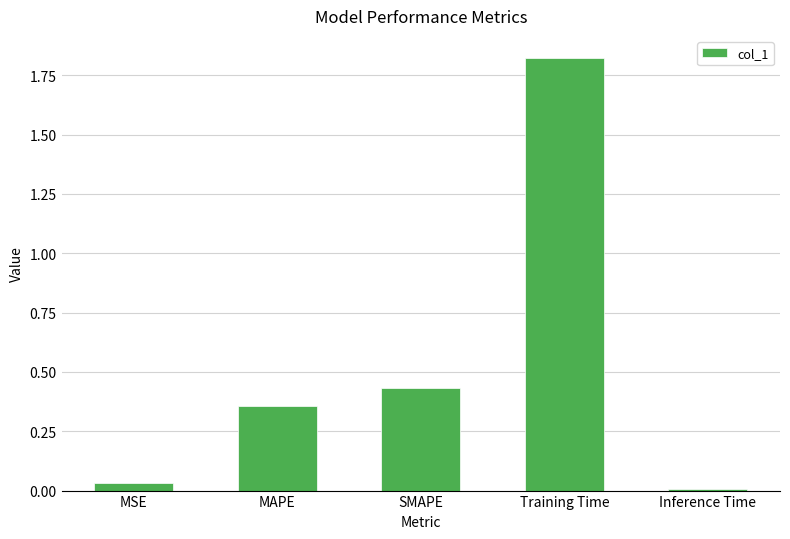

Which category has the lowest value across all series?

Inference Time